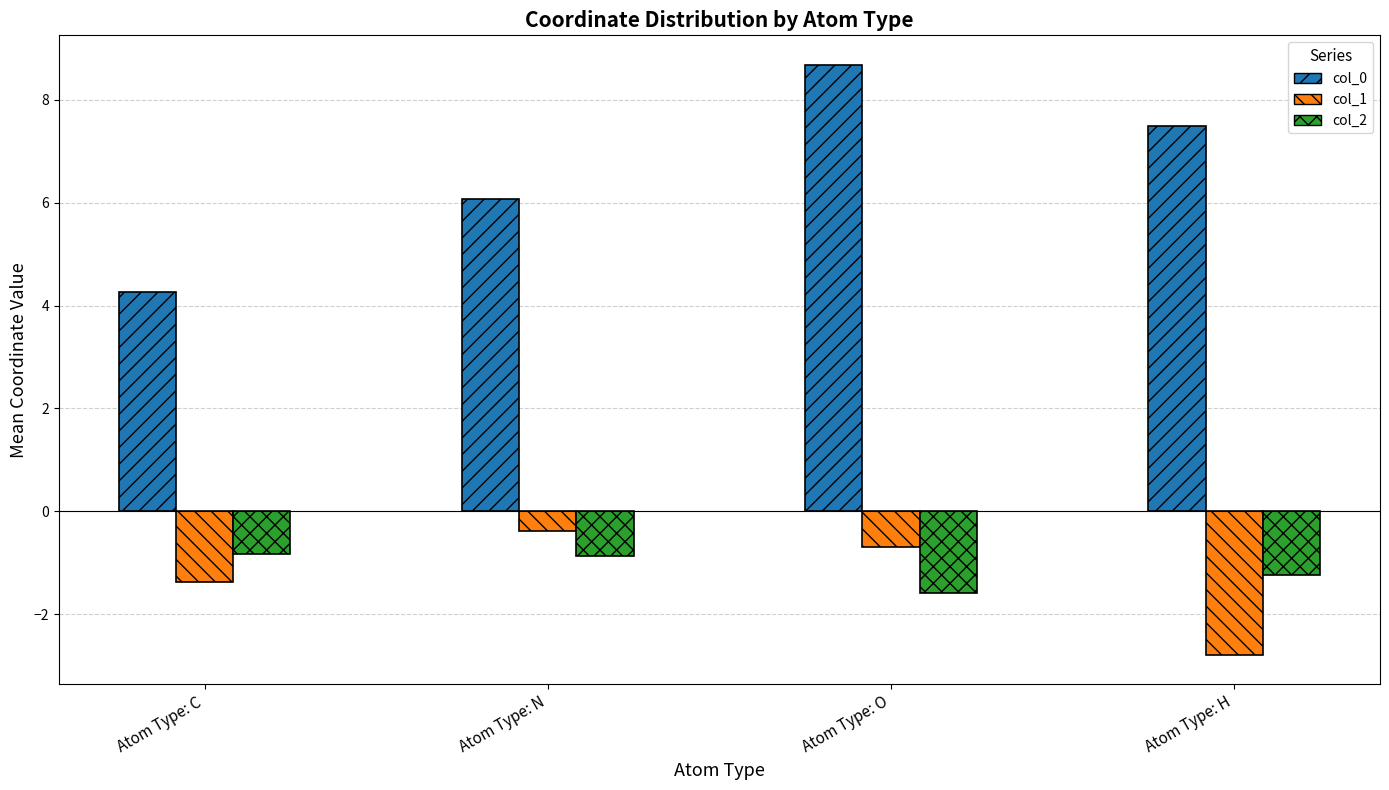

Rank the series at Atom Type: C from lowest to highest value.

col_1, col_2, col_0